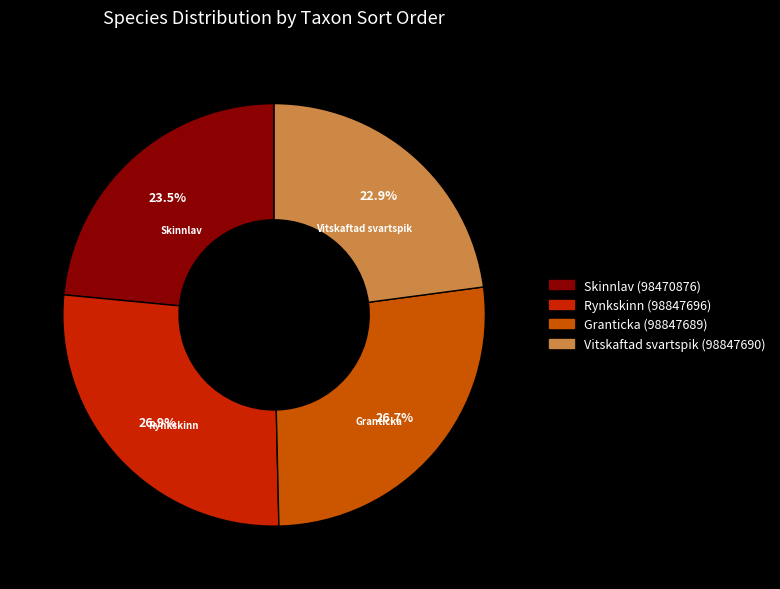

Is Vitskaftad svartspik (98847690) the majority of the pie?

No